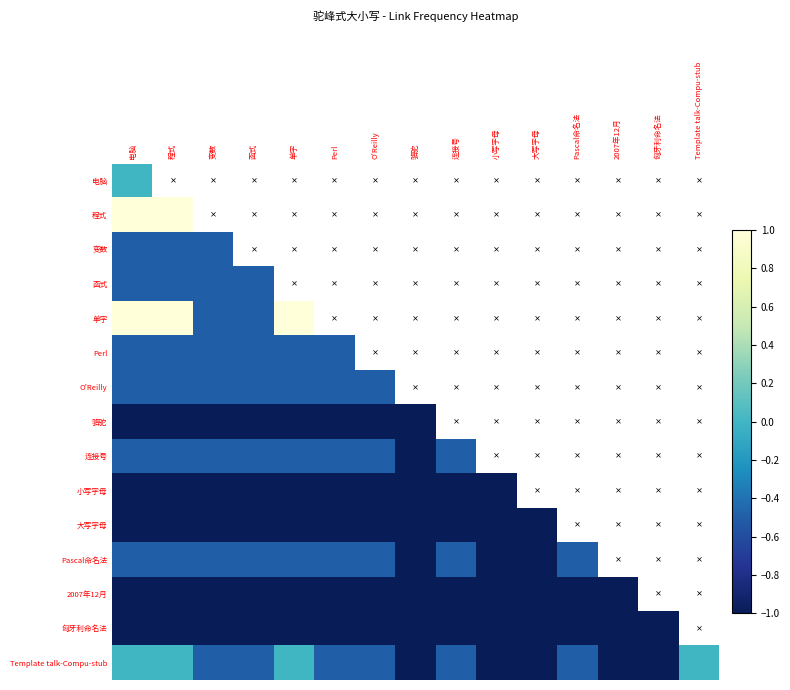

At 电脑, list the series in order from largest to smallest.

程式, 单字, 电脑, Template talk-Compu-stub, 变数, 函式, Perl, O'Reilly, 连接号, Pascal命名法, 骆驼, 小写字母, 大写字母, 2007年12月, 匈牙利命名法